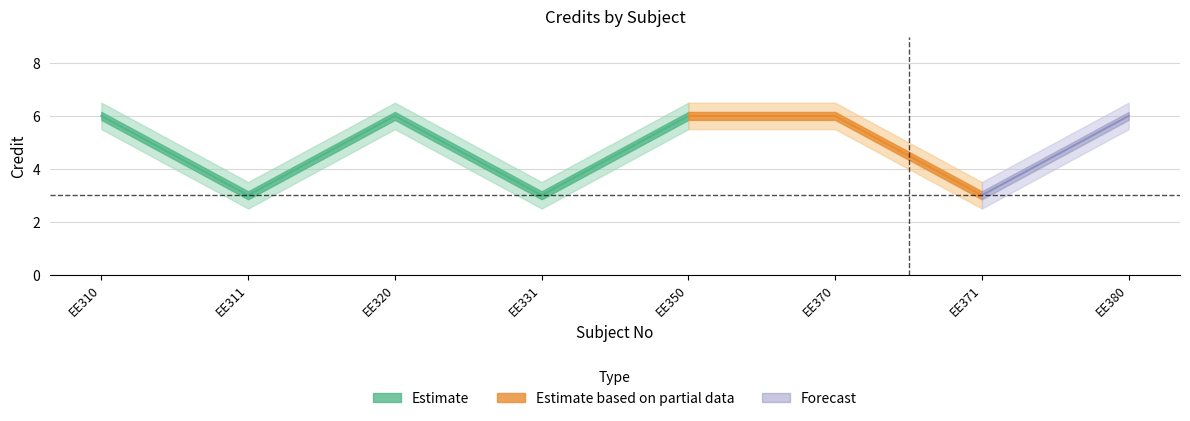

Which category has the lowest value in the Credit series?

EE311